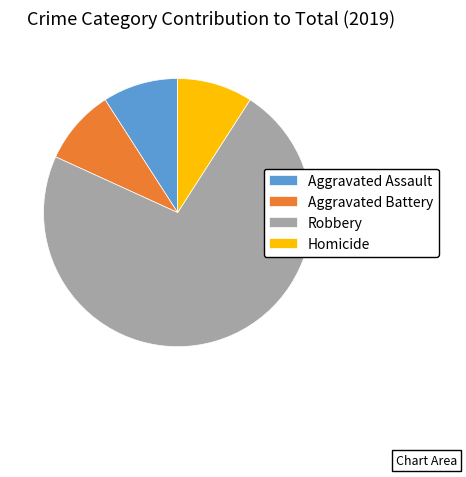

Is the sum of Robbery and Homicide greater than half?

Yes